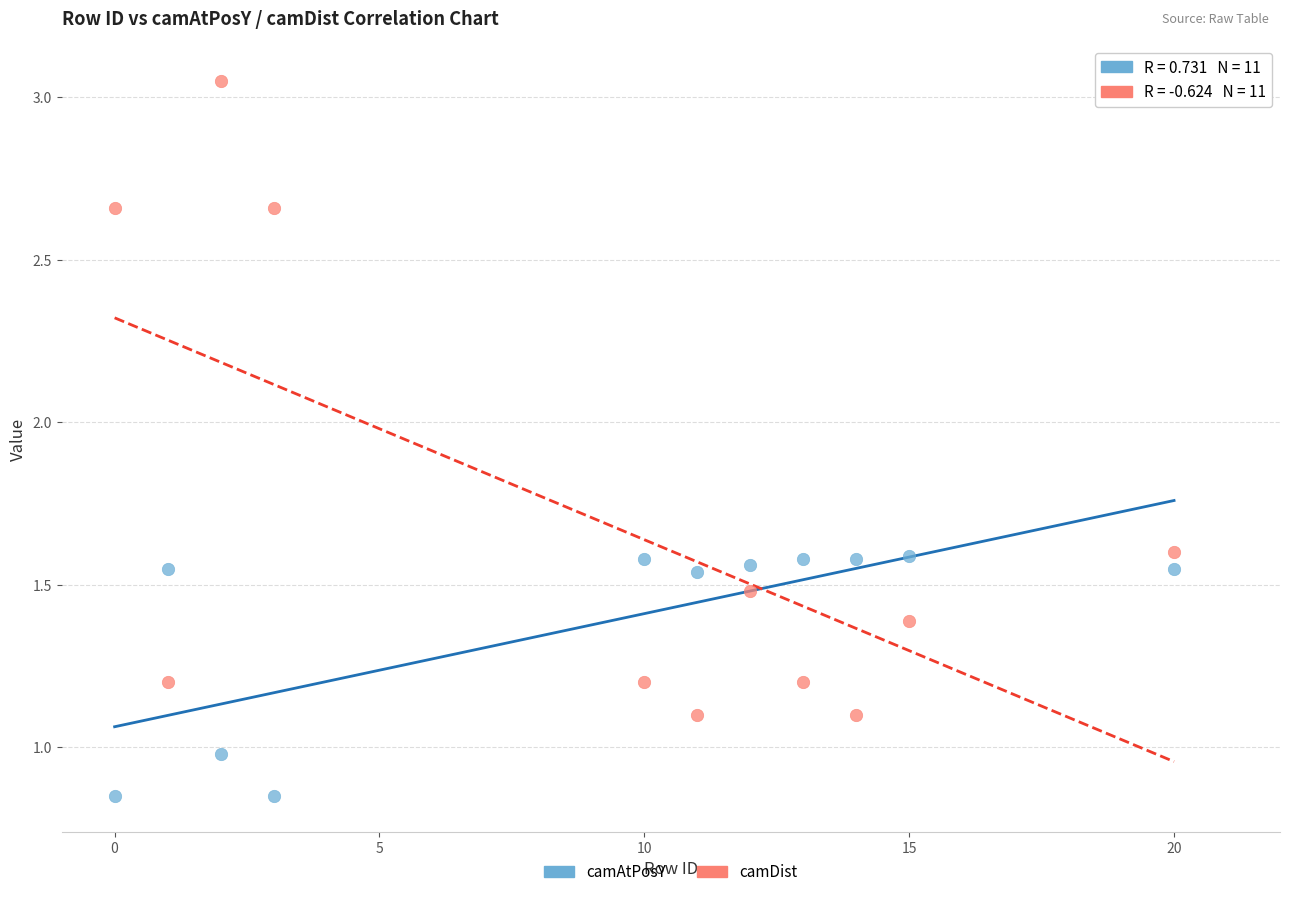

Which series reaches the minimum Y coordinate?

camAtPosY